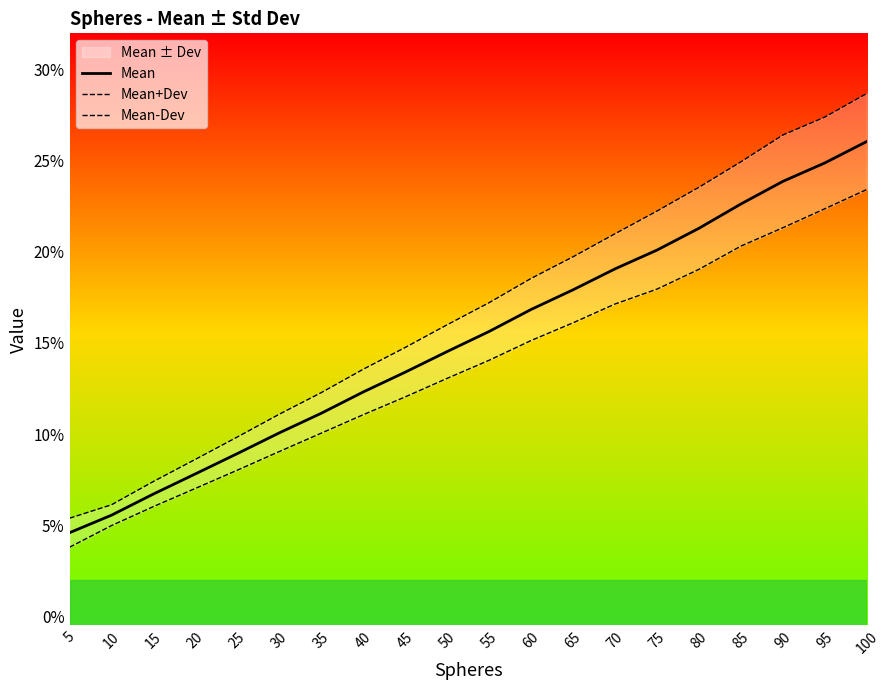

True or false: Mean has a value of 0.0 at 15.

False